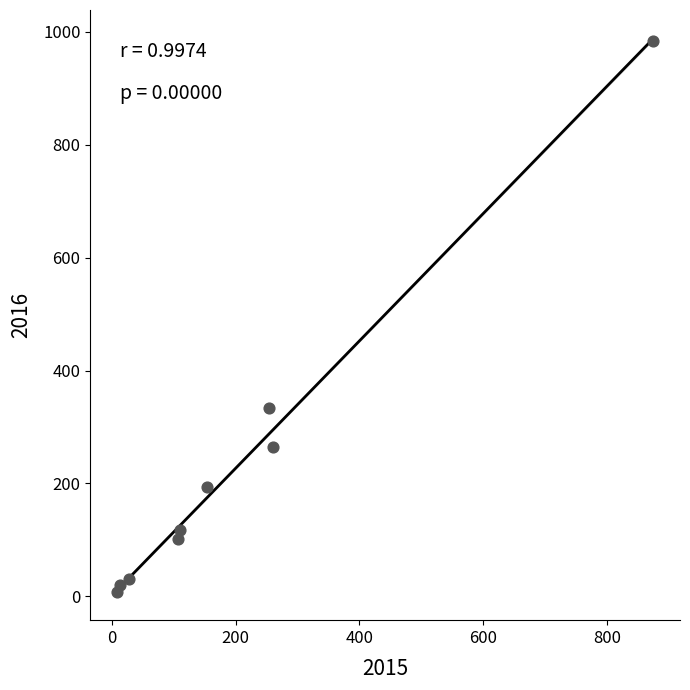

What Y value in the scatter plot is closest to 495?

333